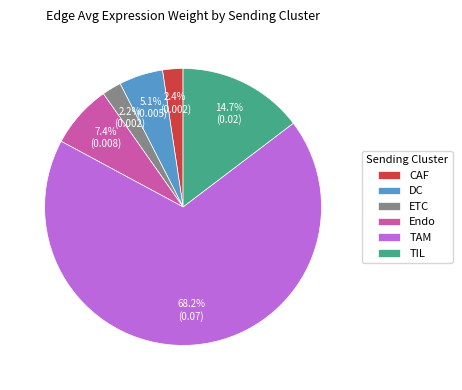

To the nearest percent, what portion does CAF represent?

2%